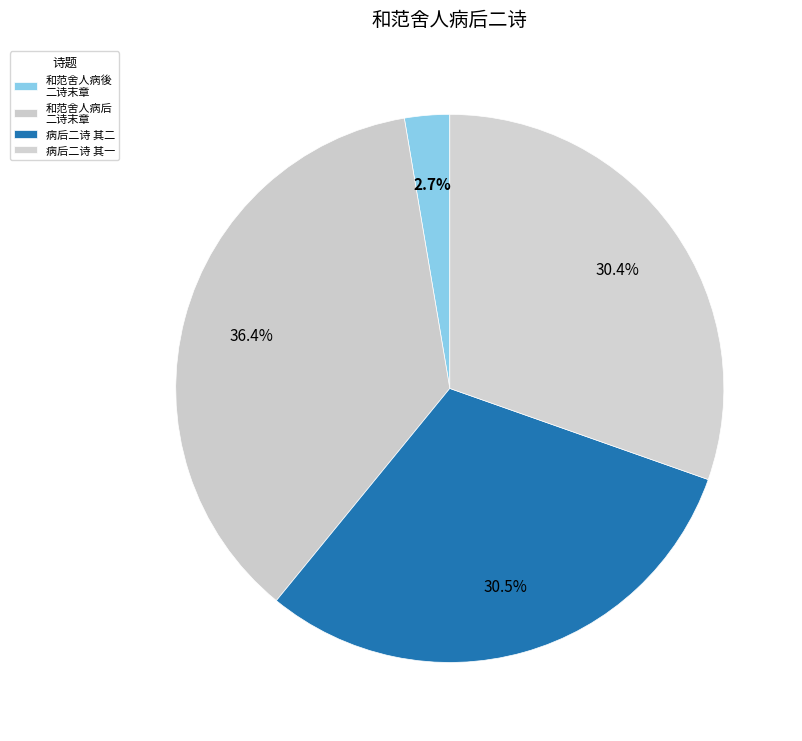

Count the number of slices in the pie.

4